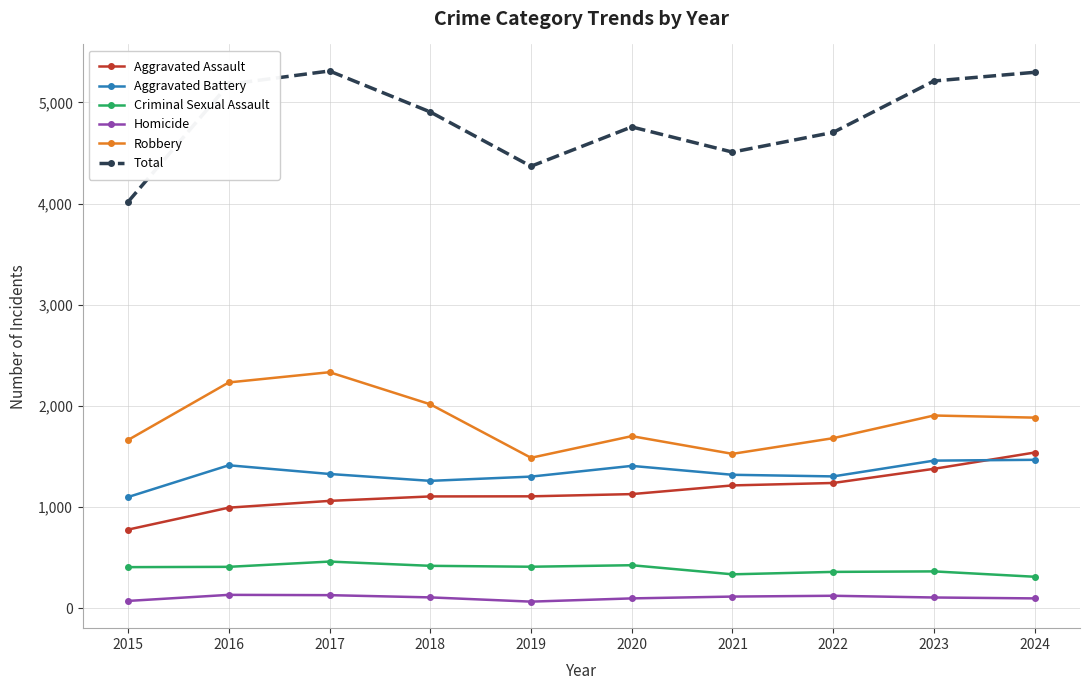

Is the value of Total at 2023 greater than the value of Criminal Sexual Assault at 2016?

Yes